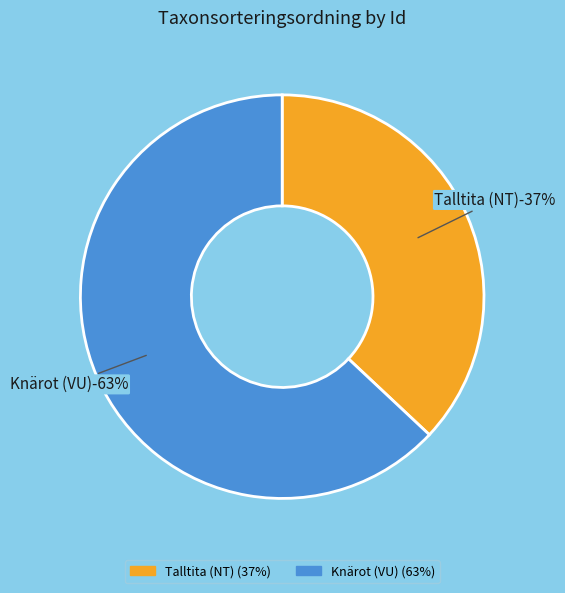

True or false: 118240425 accounts for 63% of the total.

True